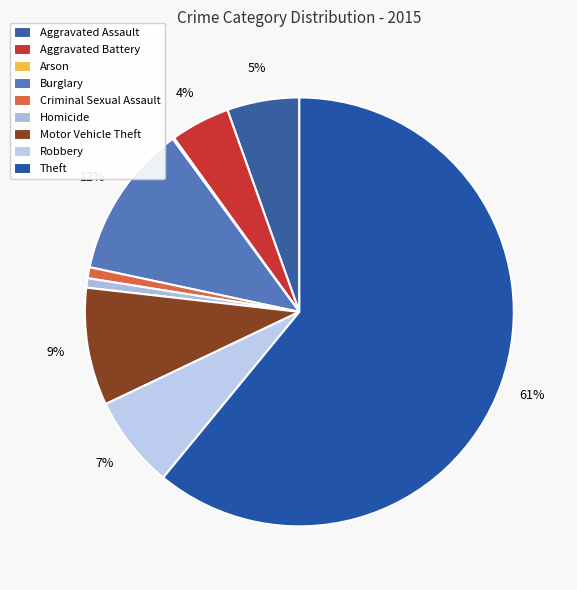

To the nearest percent, what percentage of the pie is Aggravated Battery?

4%